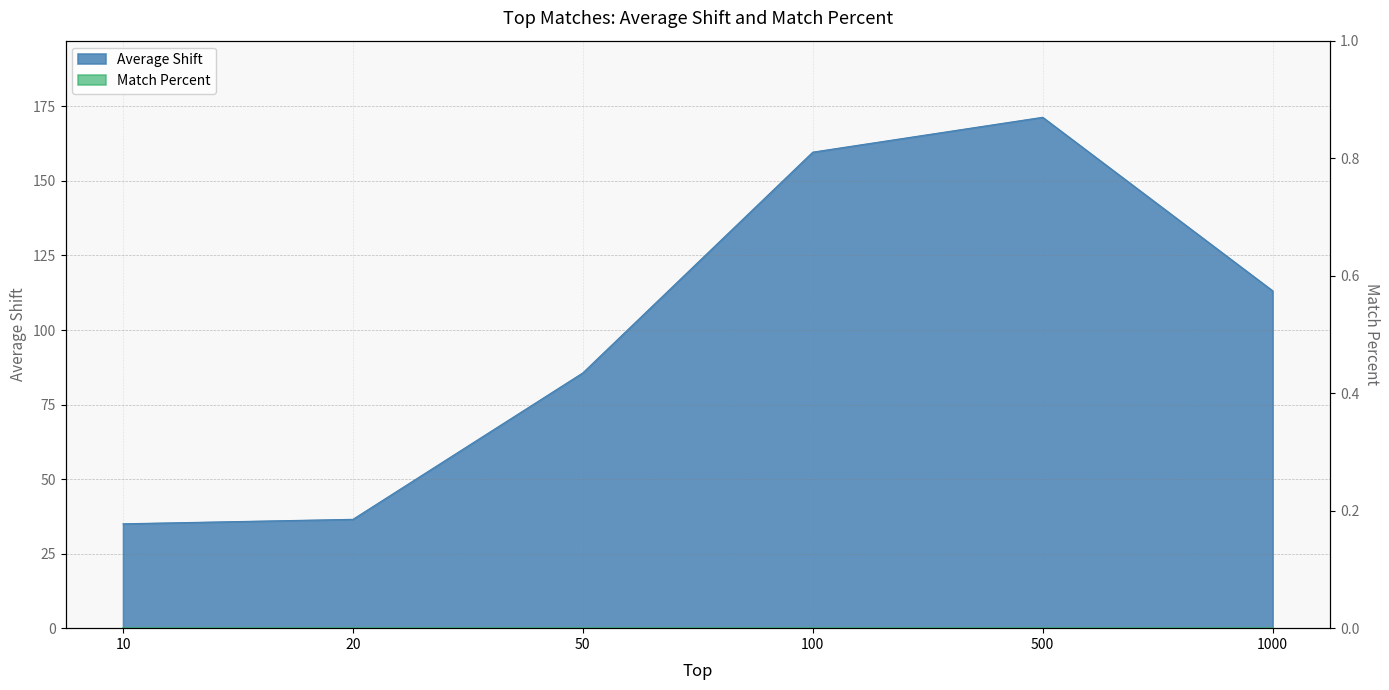

How many points are higher than both their immediate neighbors (excluding endpoints)?

1